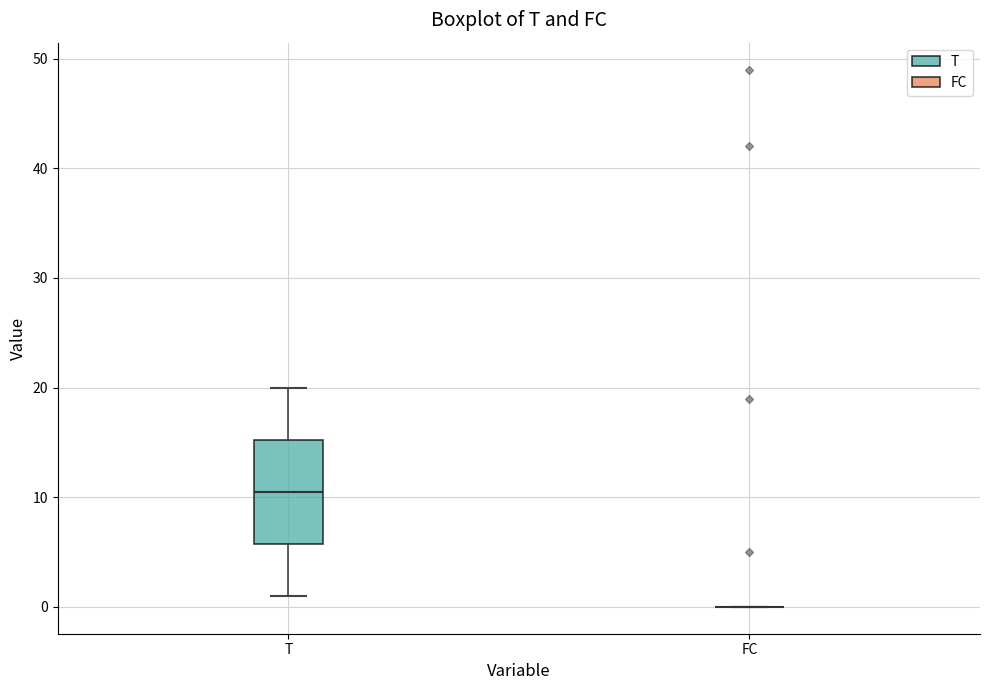

Reading left to right, read every box against the y-axis: the position of its median line, the range the box covers, and the ends of its whiskers. The values are not printed on the chart, so give them approximately, as read against the axis.

T: median 11, box 6 to 15, whiskers 1 to 20
FC: box collapsed to a line at 0, whiskers 0 to 0